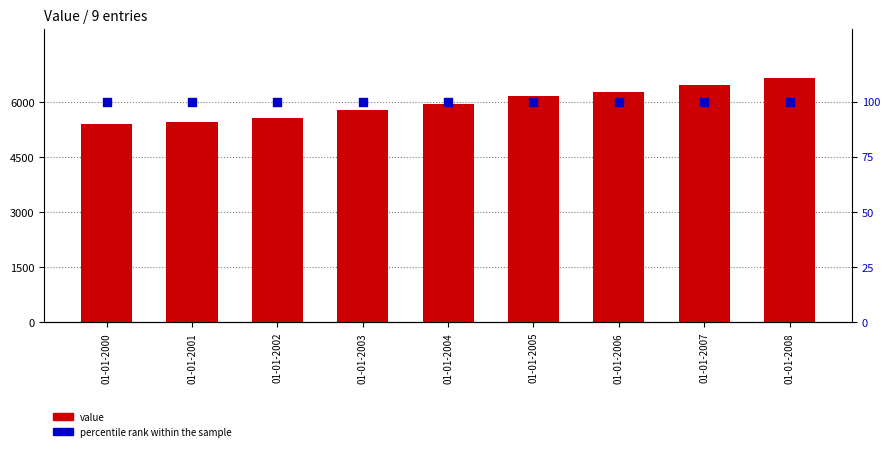

Which series has the largest Y range (max minus min)?

value